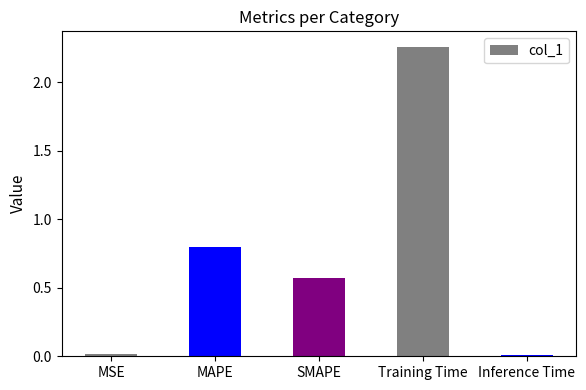

Are the bars horizontal?

No